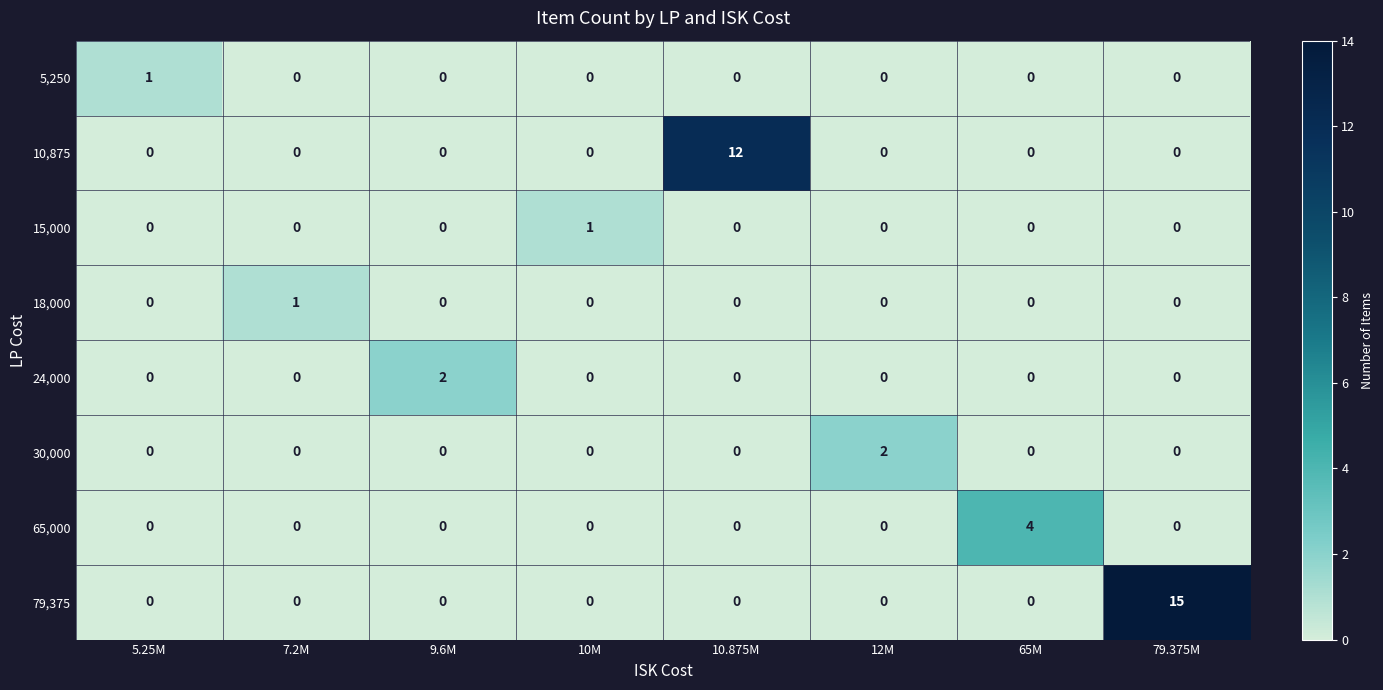

Which series has the largest range (max minus min)?

79,375